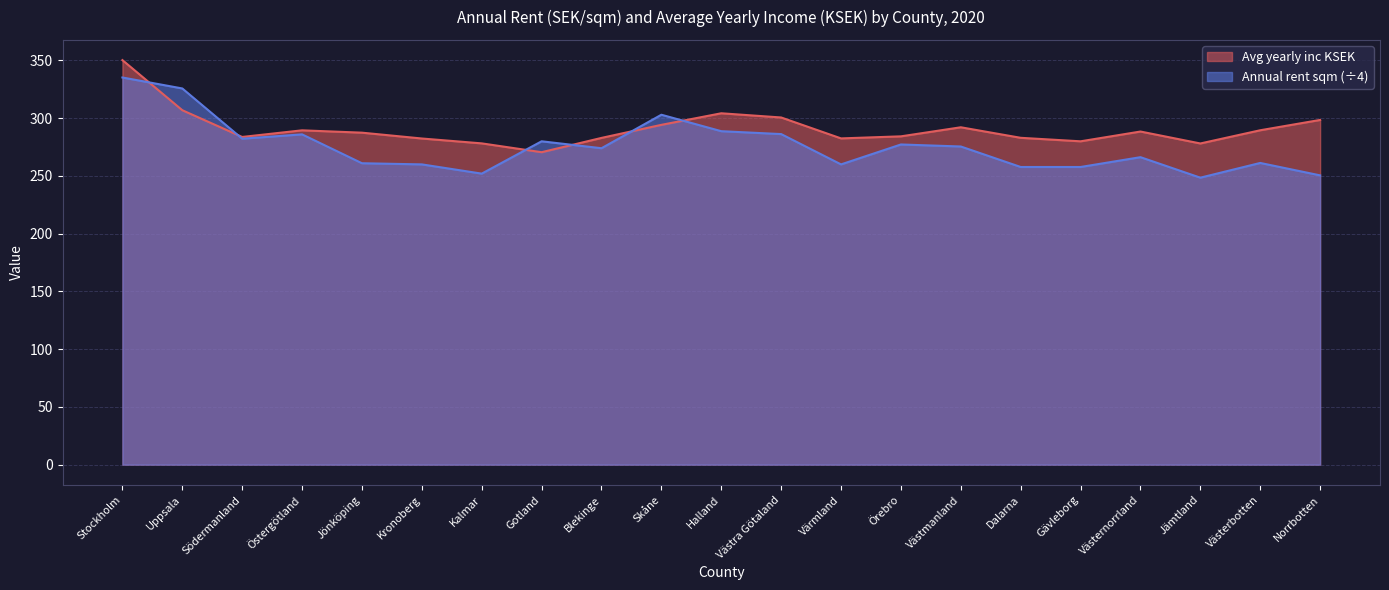

Reading left to right, list all the values displayed in this chart.

Avg yearly inc KSEK: Stockholm=350.3	Uppsala=306.9	Södermanland=283.8	Östergötland=289.5	Jönköping=287.5	Kronoberg=282.4	Kalmar=278.2	Gotland=270.6	Blekinge=282.9	Skåne=294.2	Halland=304.3	Västra Götaland=300.6	Värmland=282.5	Örebro=284.3	Västmanland=292.1	Dalarna=283.0	Gävleborg=280.0	Västernorrland=288.5	Jämtland=278.1	Västerbotten=289.6	Norrbotten=298.5
Annual rent sqm: Stockholm=335.2	Uppsala=325.8	Södermanland=282.2	Östergötland=286.0	Jönköping=261.0	Kronoberg=260.0	Kalmar=252.0	Gotland=280.0	Blekinge=274.0	Skåne=303.0	Halland=288.8	Västra Götaland=286.2	Värmland=260.0	Örebro=277.2	Västmanland=275.5	Dalarna=257.8	Gävleborg=257.8	Västernorrland=266.2	Jämtland=248.5	Västerbotten=261.2	Norrbotten=250.5